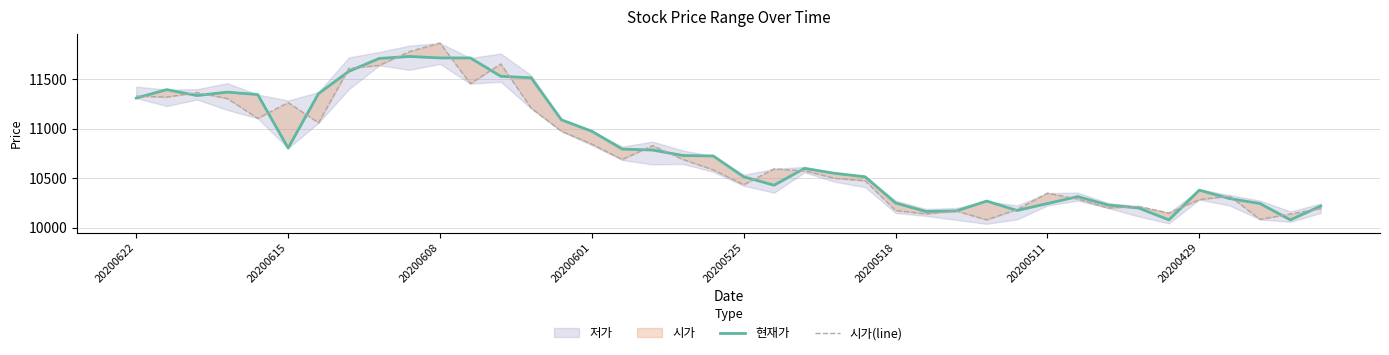

True or false: 현재가 has more than 1 interior local peaks.

True